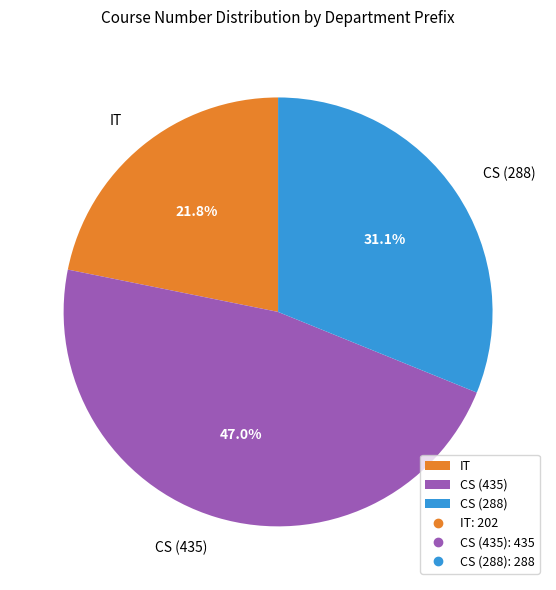

What percentage do CS (435) and CS (288) together represent?

78.2%